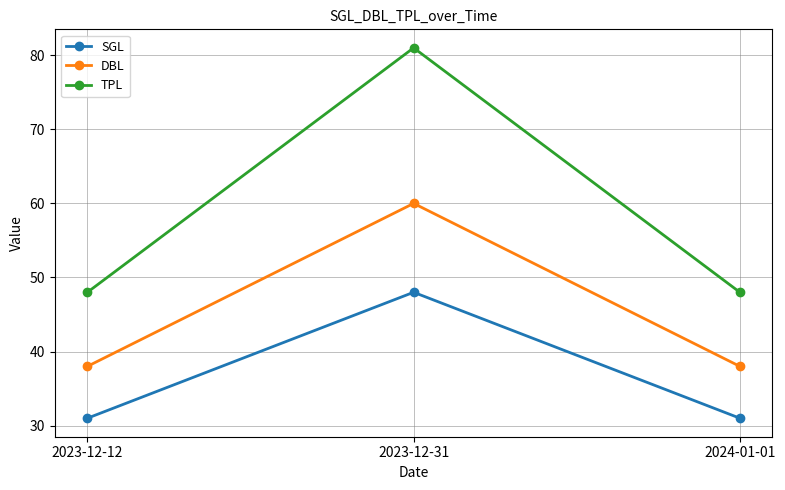

What is the label of the 1st point from the left?

2023-12-12